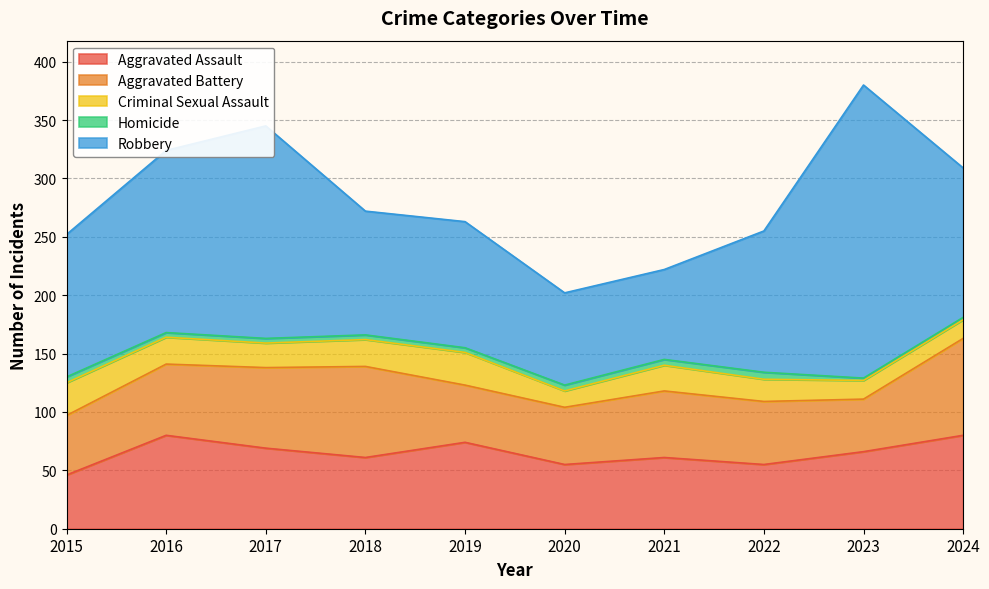

Count the number of categories in the chart.

10